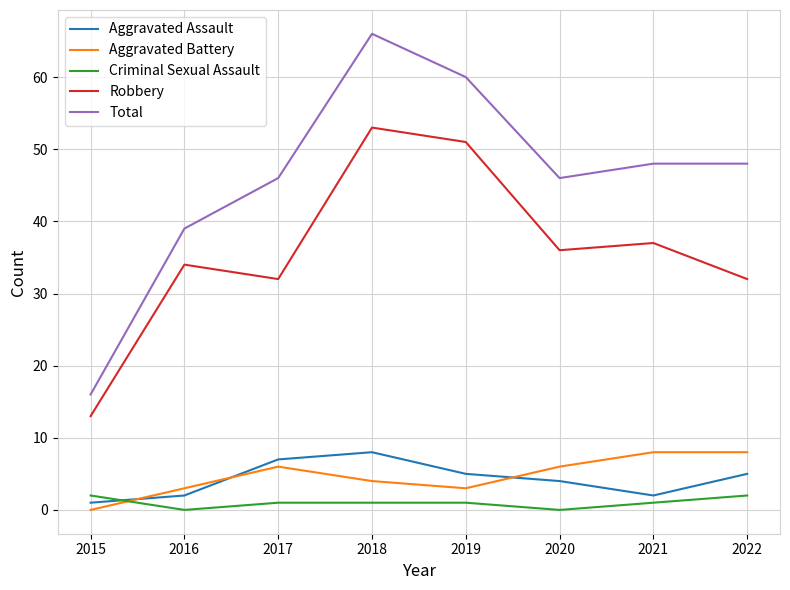

What is the difference between the maximum and minimum values in the Robbery series?

40